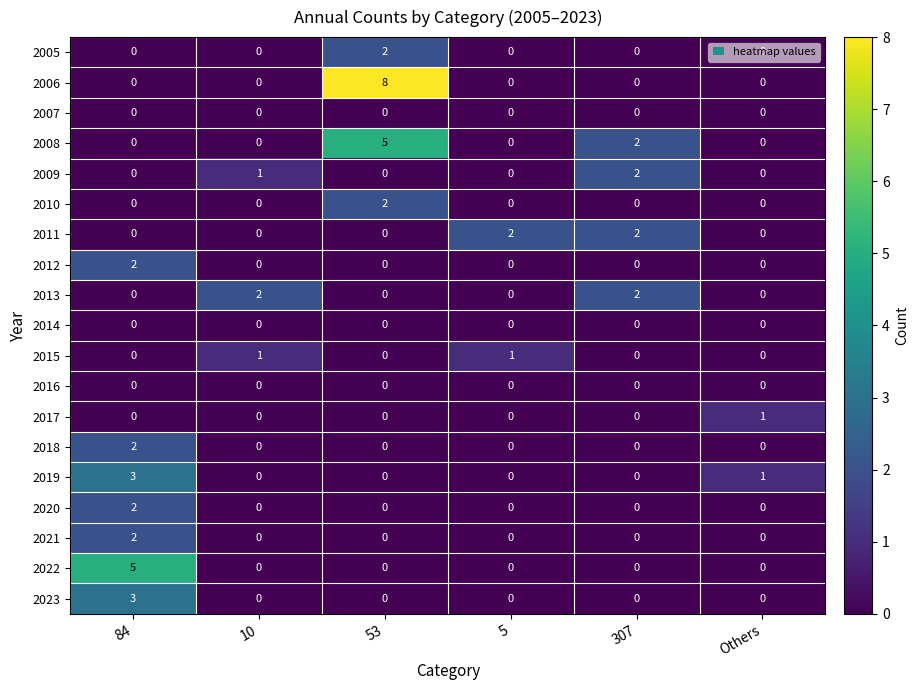

How many 2017 values are between 0 and 1?

6